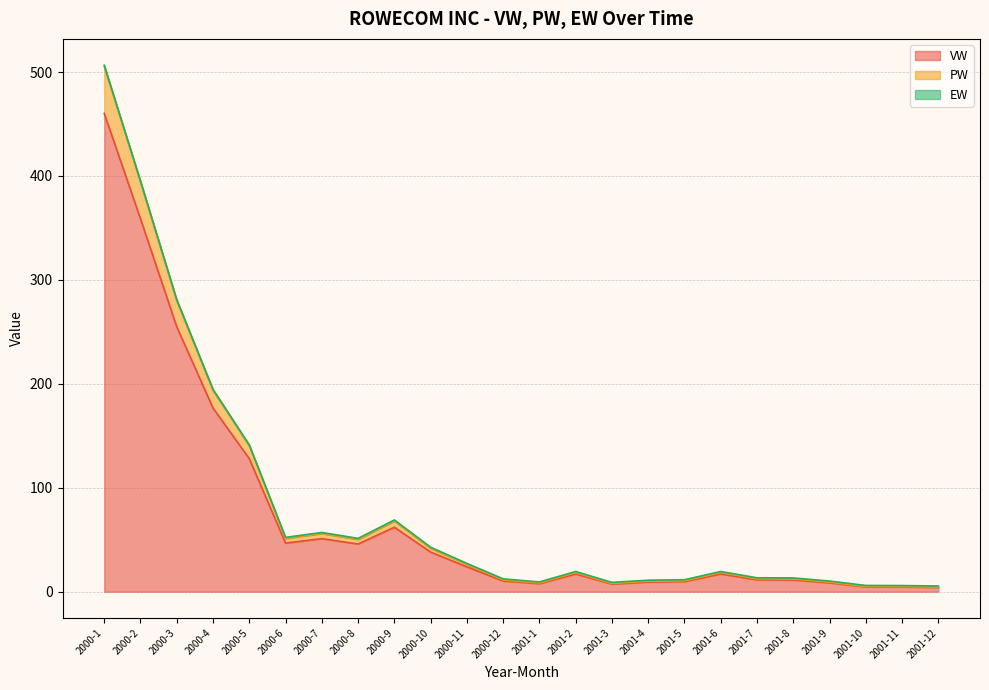

Does the chart have visible grid lines?

Yes